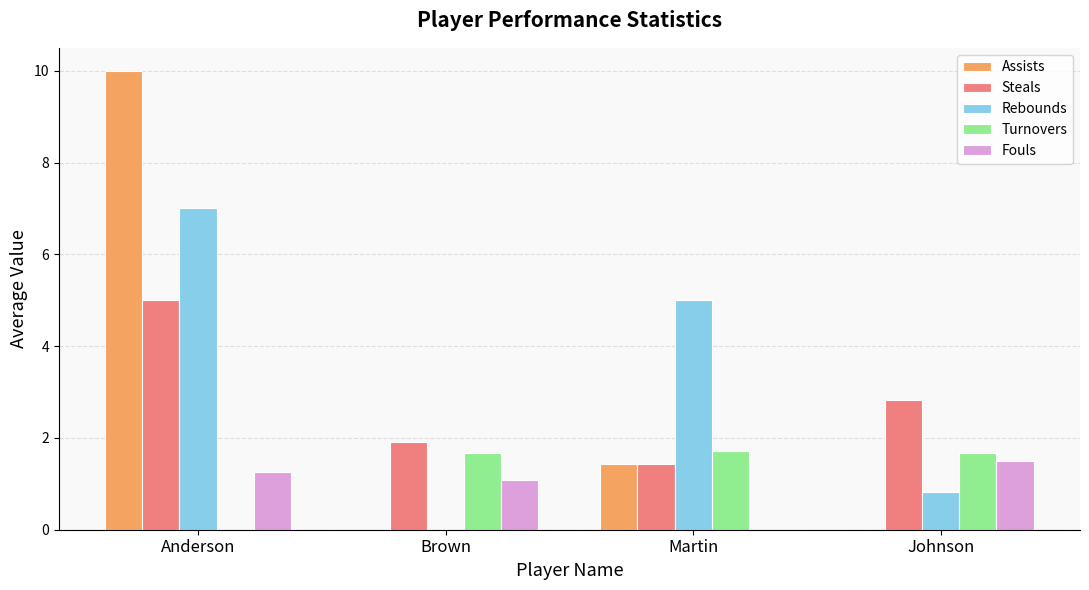

What is the maximum value for Assists?

10.0